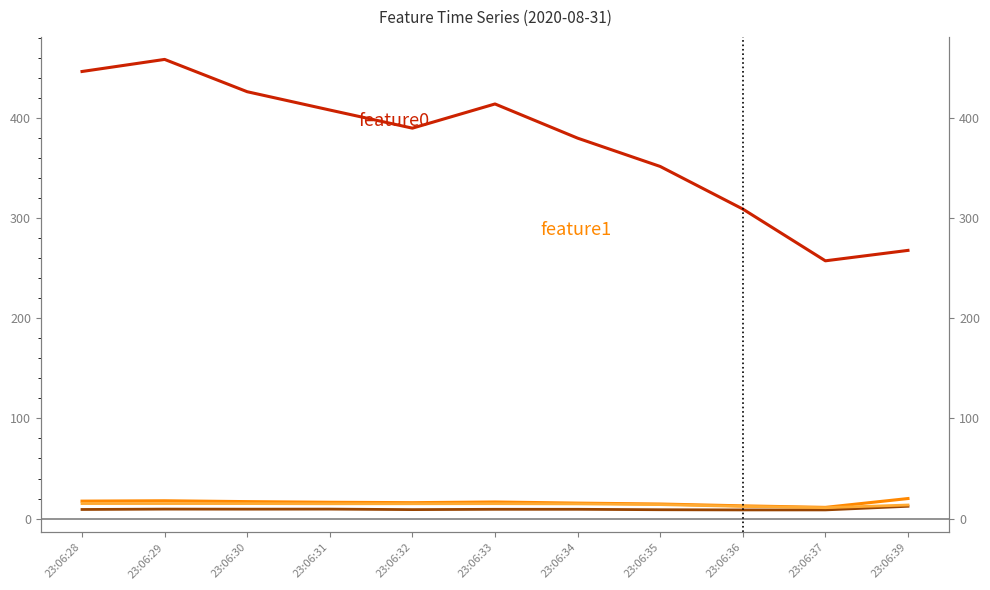

Is it true that feature1 equals 24.3 at 23:06:32?

False